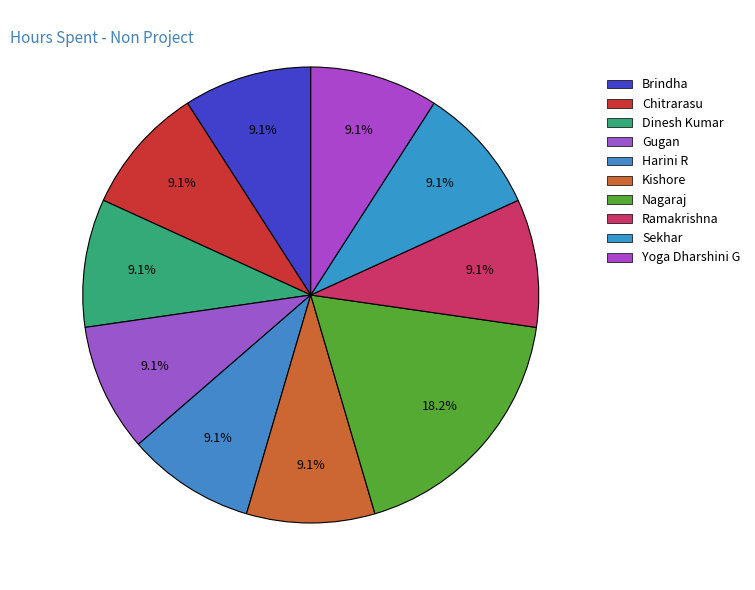

To the nearest percent, what portion does Brindha represent?

9%